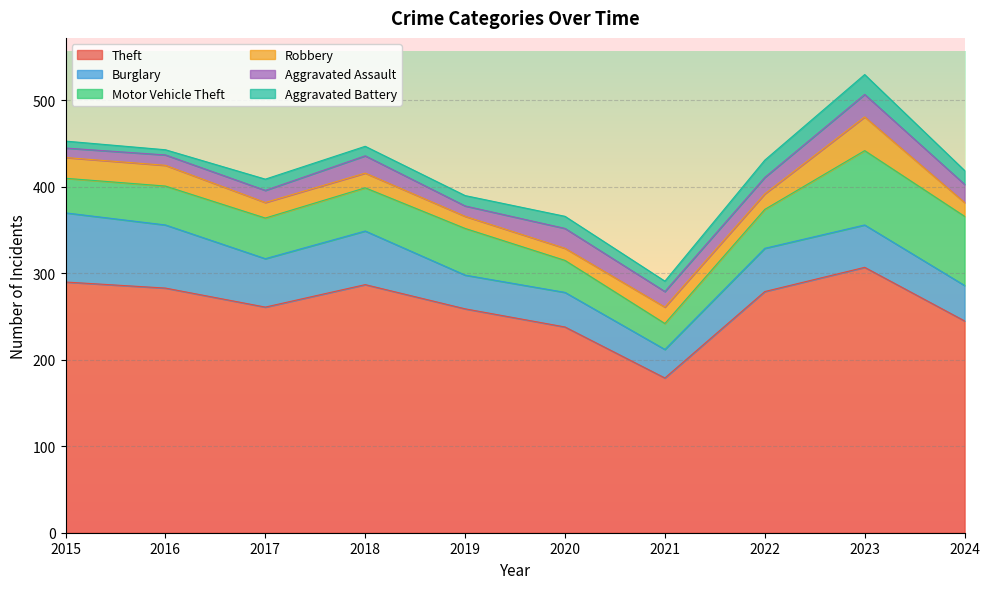

Is the value of Aggravated Battery at 2020 greater than the value of Motor Vehicle Theft at 2020?

No